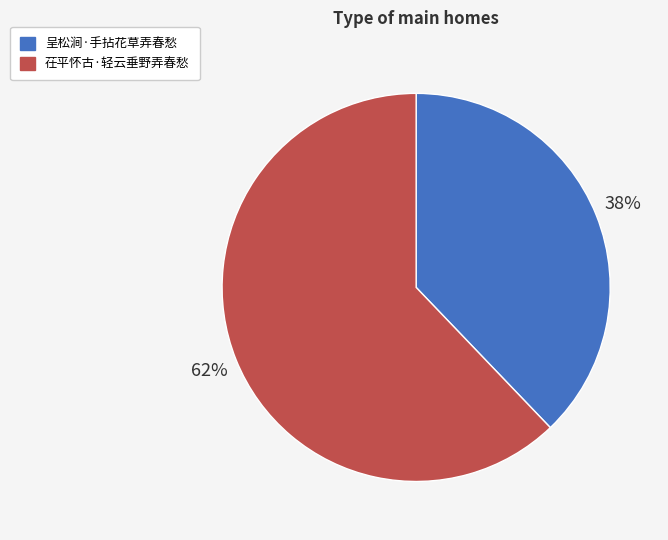

Is the sum of 茌平怀古·轻云垂野弄春愁 and 呈松涧·手拈花草弄春愁 greater than half?

Yes